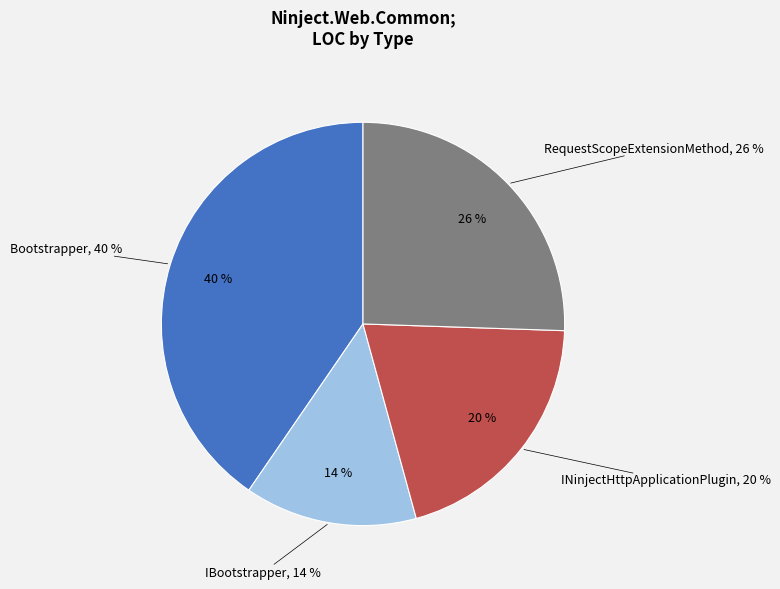

The IBootstrapper slice represents 28% of the pie. True or false?

False